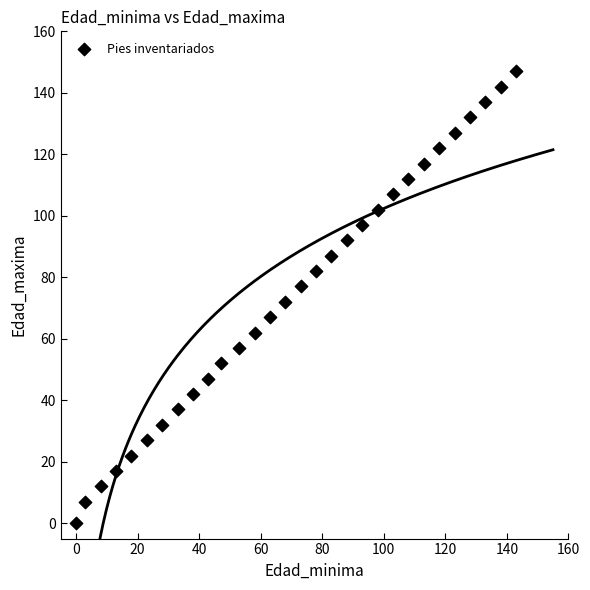

What is the range of Y values (max minus min)?

147